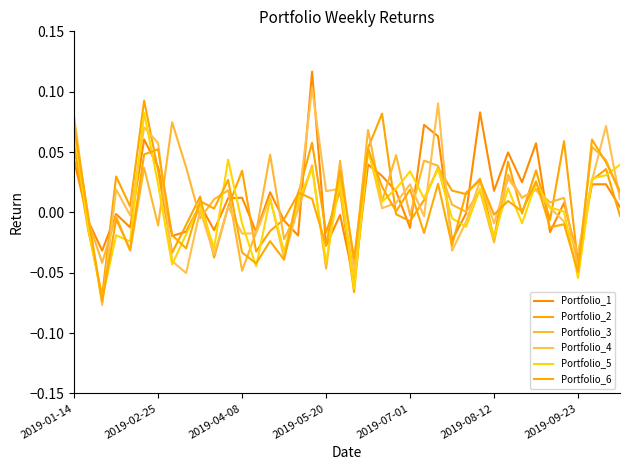

What is the sum of all Portfolio_6 values?

0.1